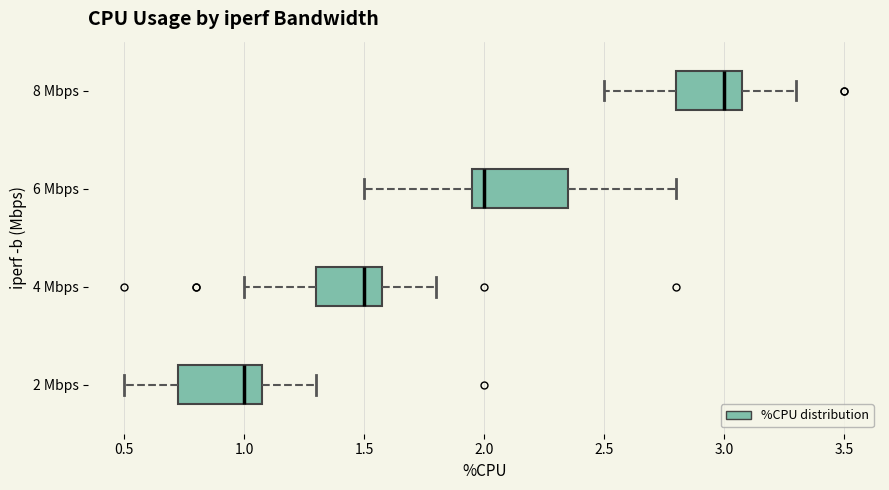

Reading bottom to top, read every box against the x-axis: the position of its median line, the range the box covers, and the ends of its whiskers. The values are not printed on the chart, so give them approximately, as read against the axis.

2 Mbps: median 1.00, box 0.75 to 1.10, whiskers 0.50 to 1.30
4 Mbps: median 1.50, box 1.30 to 1.60, whiskers 1.00 to 1.80
6 Mbps: median 2.00, box 1.95 to 2.35, whiskers 1.50 to 2.80
8 Mbps: median 3.00, box 2.80 to 3.10, whiskers 2.50 to 3.30